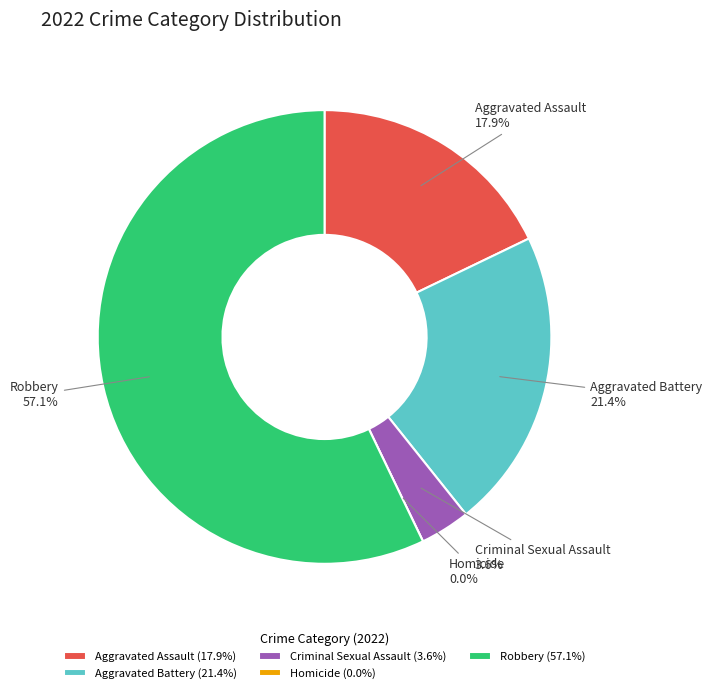

How many slices are in this pie chart?

5